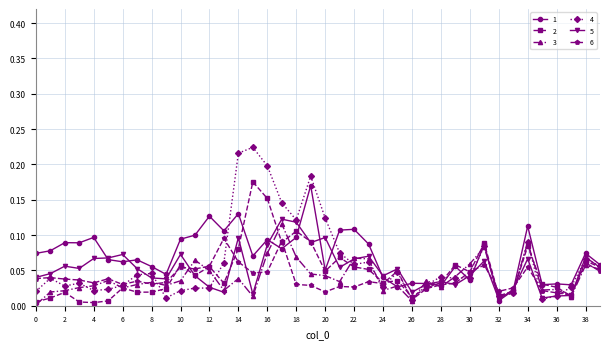

True or false: 4 and 5 intersect in this chart.

True